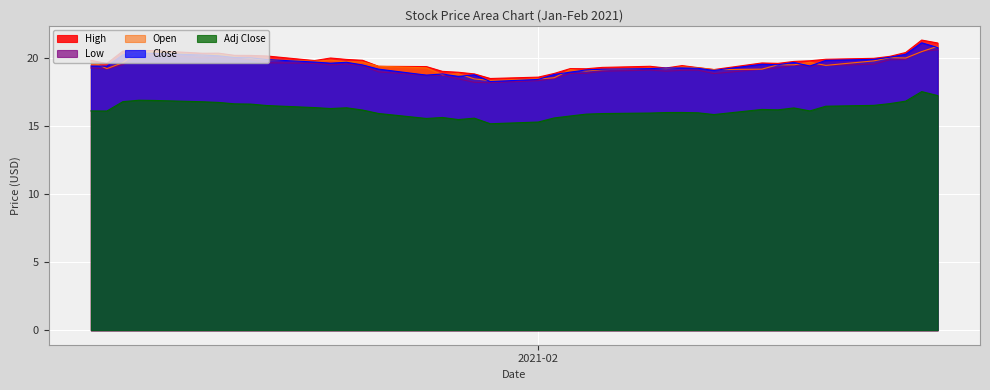

What is the value of the Adj Close point at the 28th from the left?

16.0